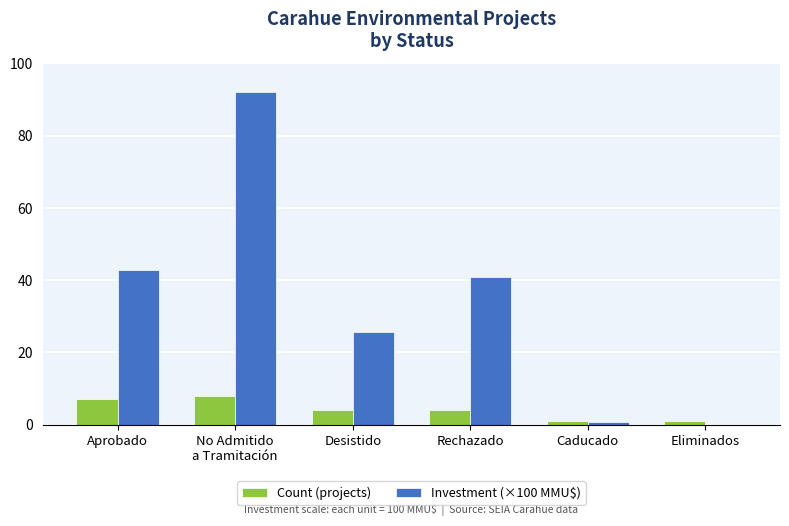

What is the sum of all Count (projects) values?

25.0